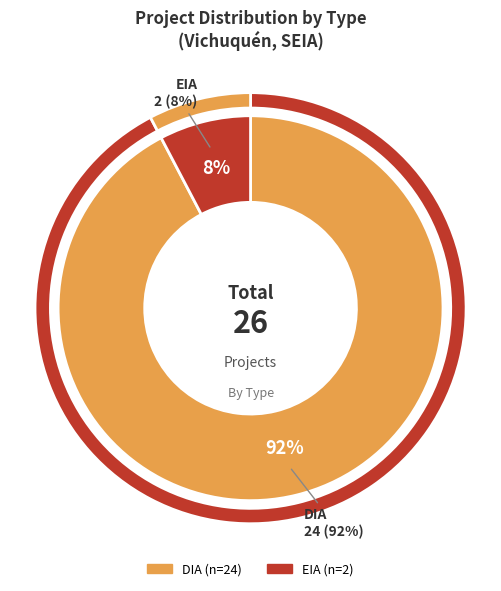

The EIA slice represents 8% of the pie. True or false?

True